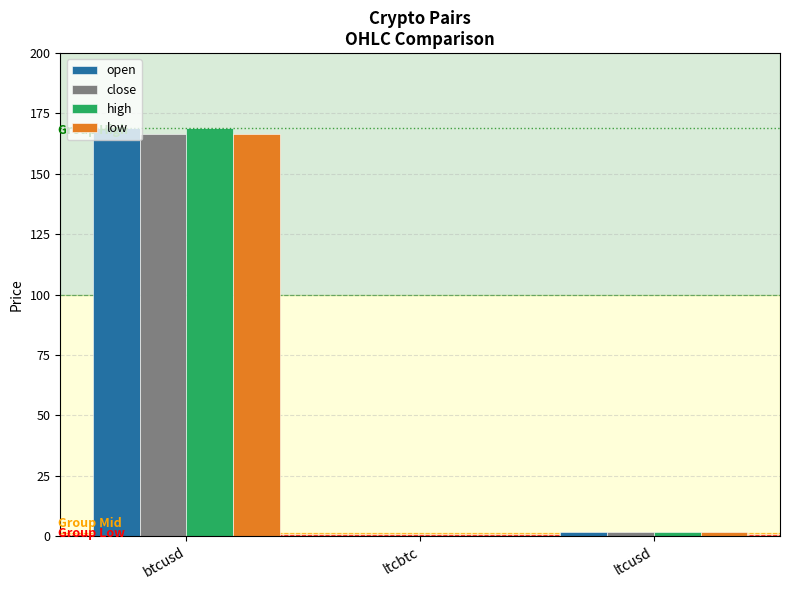

What is the average value of the high series?

56.9